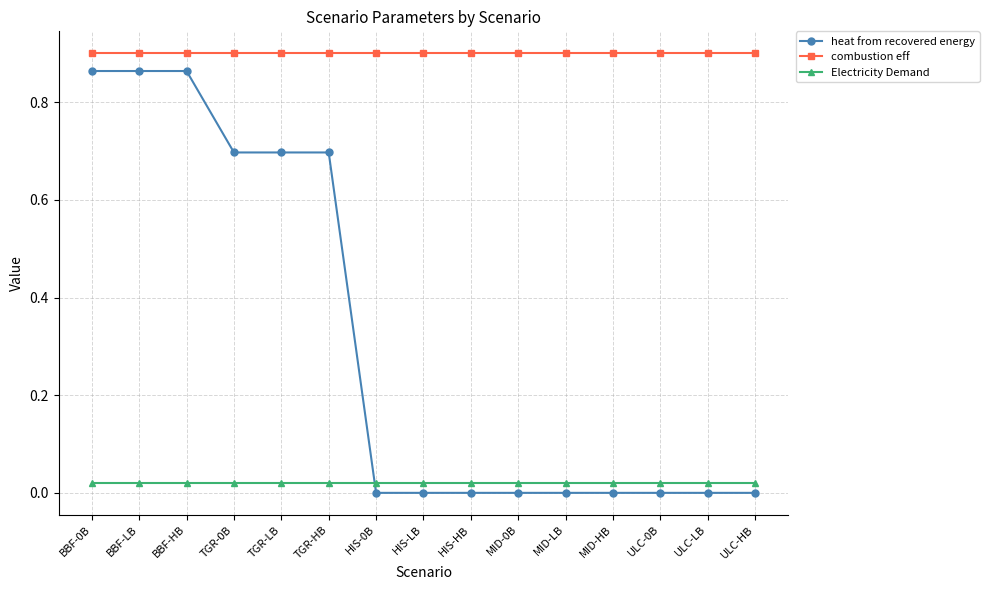

What is the average value of the heat from recovered energy series?

0.3